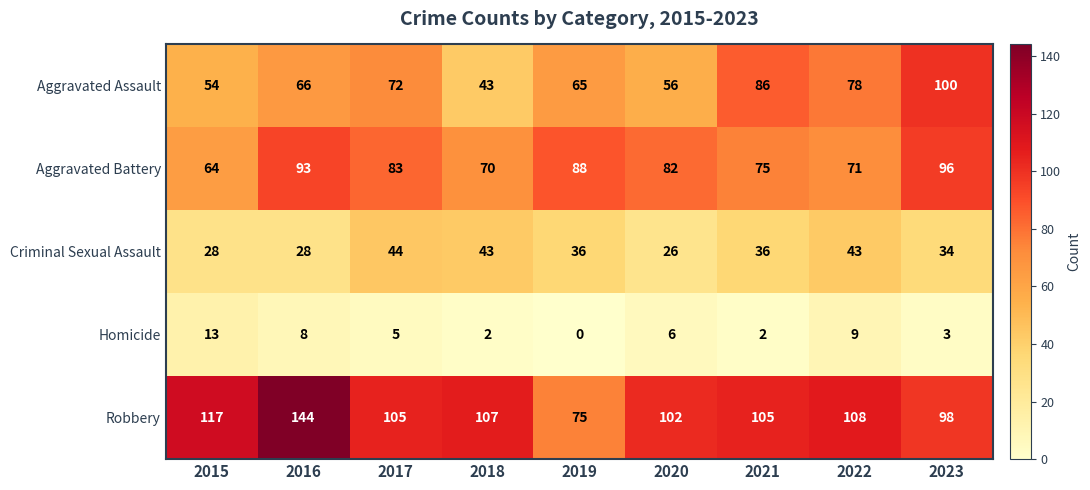

Is it true that Aggravated Assault equals 65 at 2019?

True